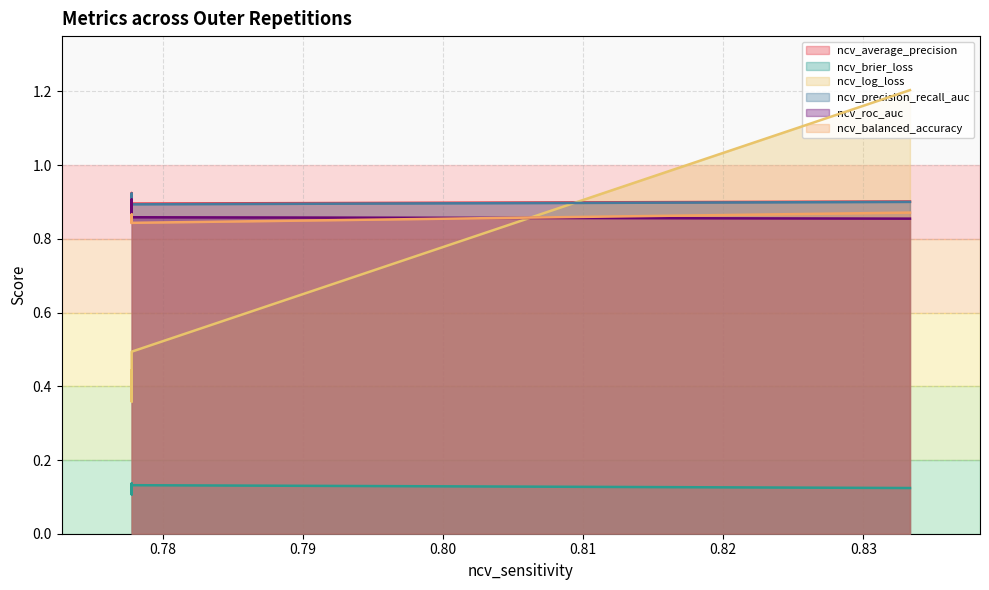

True or false: ncv_brier_loss and ncv_roc_auc intersect in this chart.

False